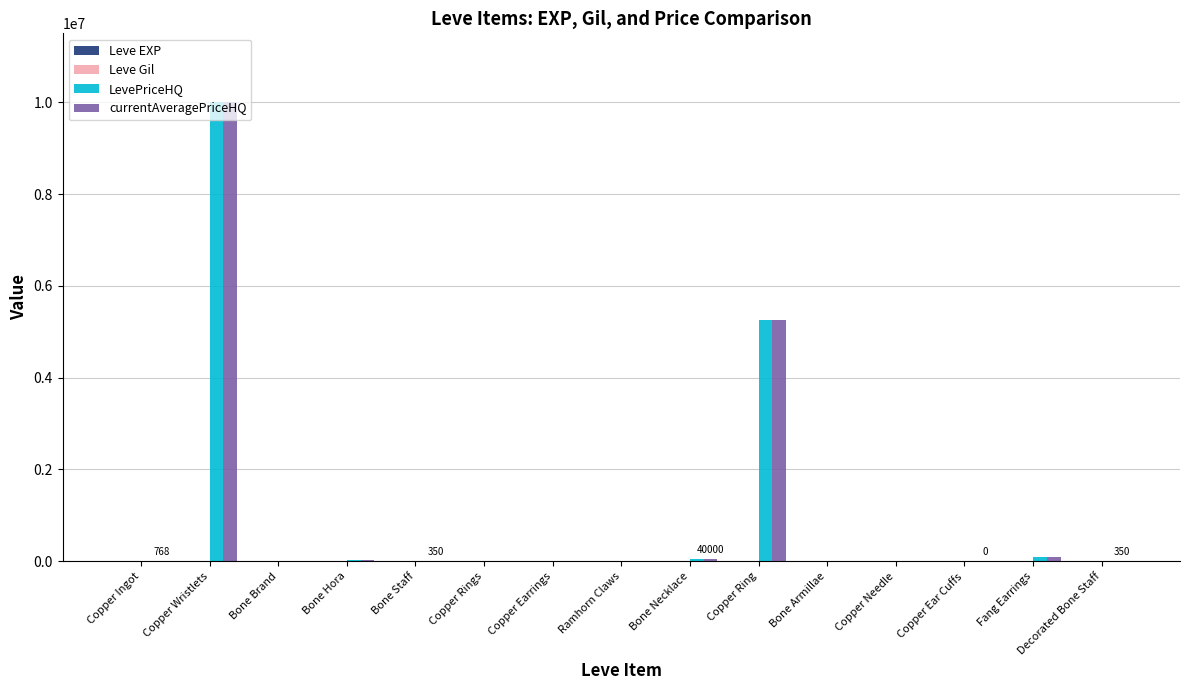

At which category is the sum across all series the highest?

Copper Wristlets